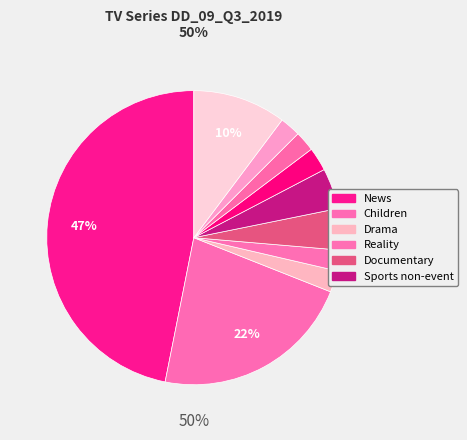

How much of the chart is everything except Reality?

97.7%